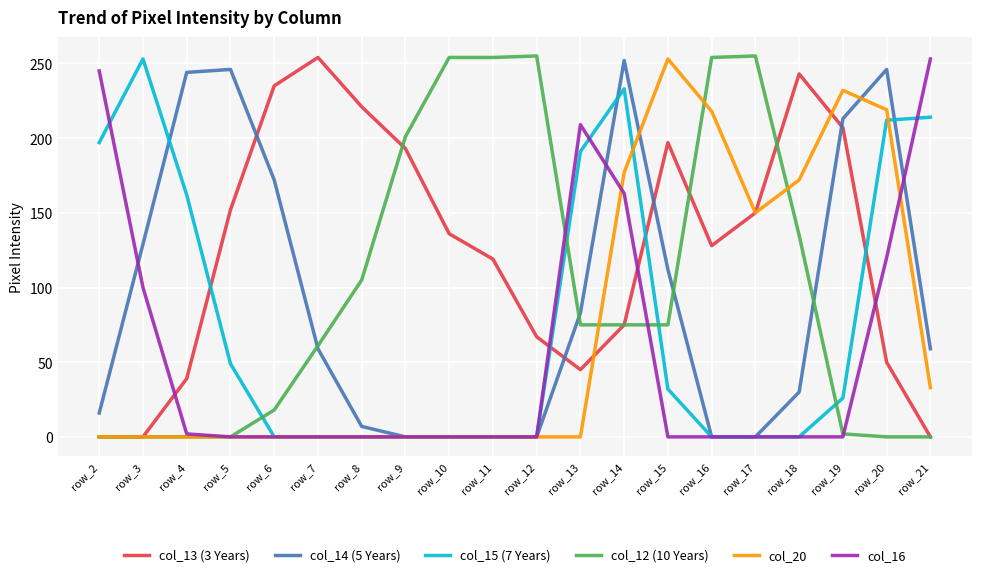

What is the total value across all series at row_15?

669